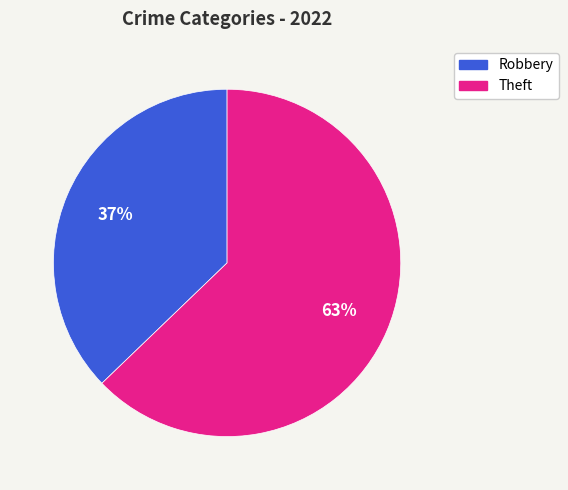

How many segments does this pie chart have?

2